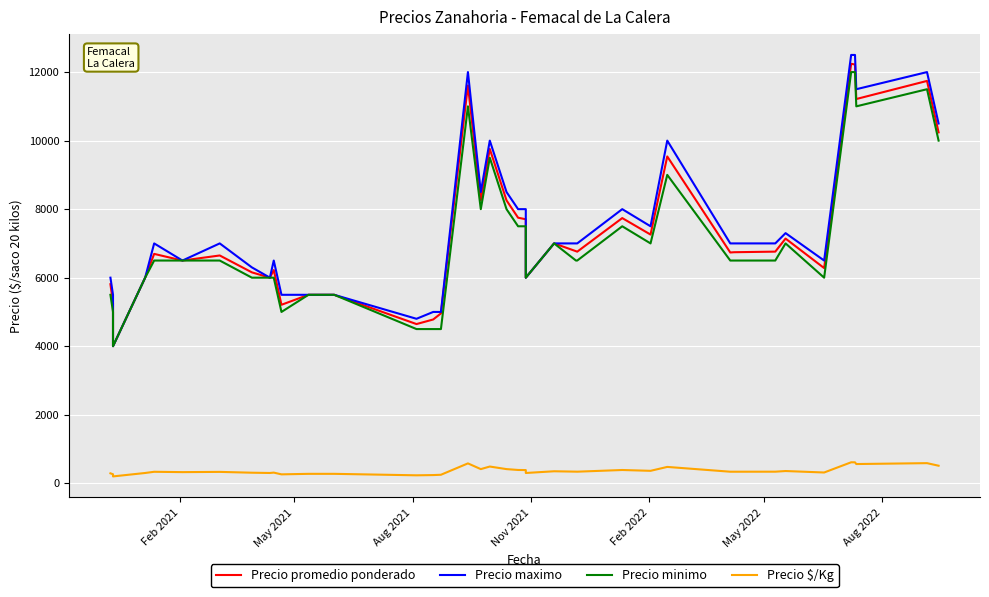

Which series has the largest total across all categories?

Precio maximo